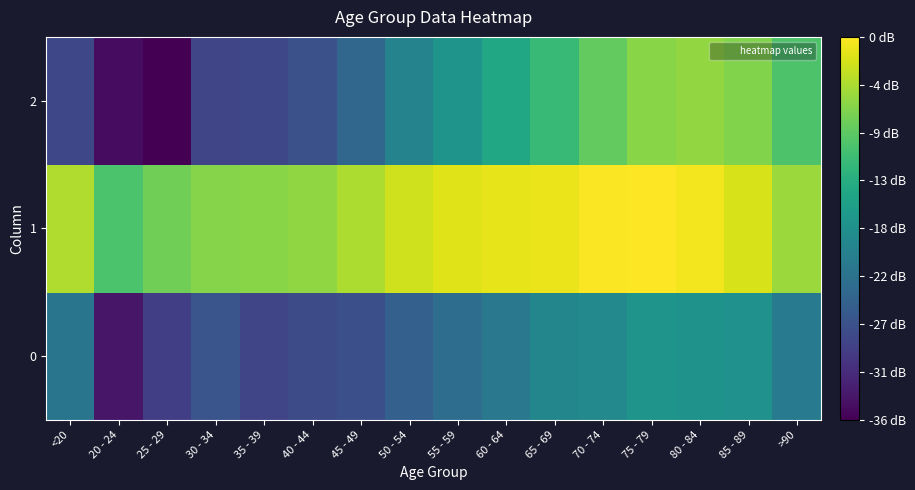

Reading right to left, list all the values displayed in this chart.

0: >90=2.0	85 - 89=2.3	80 - 84=2.3	75 - 79=2.3	70 - 74=2.2	65 - 69=2.1	60 - 64=1.9	55 - 59=1.8	50 - 54=1.6	45 - 49=1.4	40 - 44=1.3	35 - 39=1.2	30 - 34=1.4	25 - 29=1.1	20 - 24=0.7	<20=1.9
1: >90=3.6	85 - 89=3.9	80 - 84=4.0	75 - 79=4.1	70 - 74=4.1	65 - 69=4.0	60 - 64=4.0	55 - 59=3.9	50 - 54=3.8	45 - 49=3.6	40 - 44=3.5	35 - 39=3.4	30 - 34=3.4	25 - 29=3.3	20 - 24=3.1	<20=3.7
2: >90=3.1	85 - 89=3.4	80 - 84=3.5	75 - 79=3.5	70 - 74=3.2	65 - 69=2.9	60 - 64=2.6	55 - 59=2.4	50 - 54=2.1	45 - 49=1.7	40 - 44=1.4	35 - 39=1.3	30 - 34=1.2	25 - 29=0.5	20 - 24=0.6	<20=1.3